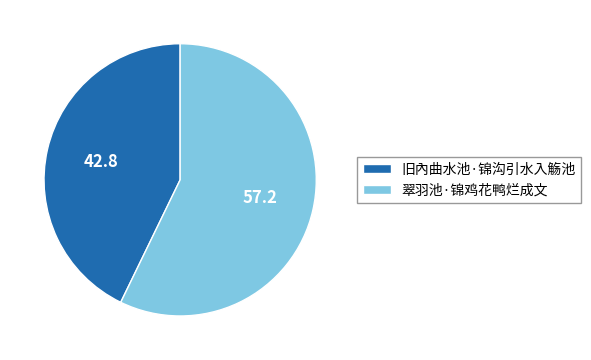

Combined, do 翠羽池·锦鸡花鸭烂成文 and 旧內曲水池·锦沟引水入觞池 account for over 50%?

Yes